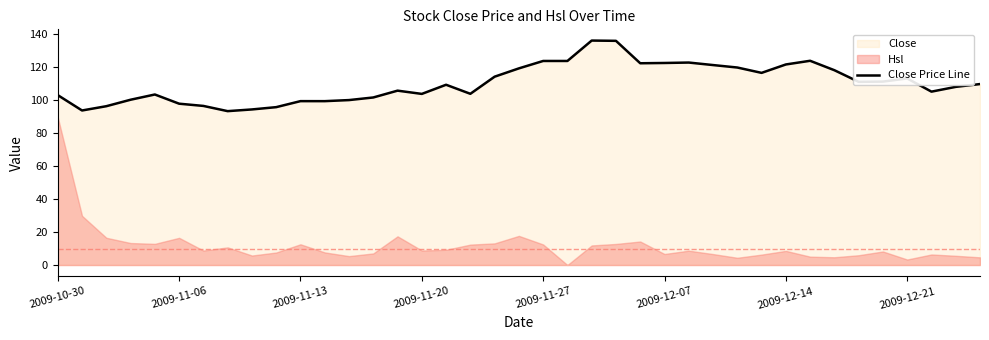

What is the minimum value for Close Price Line?

93.2